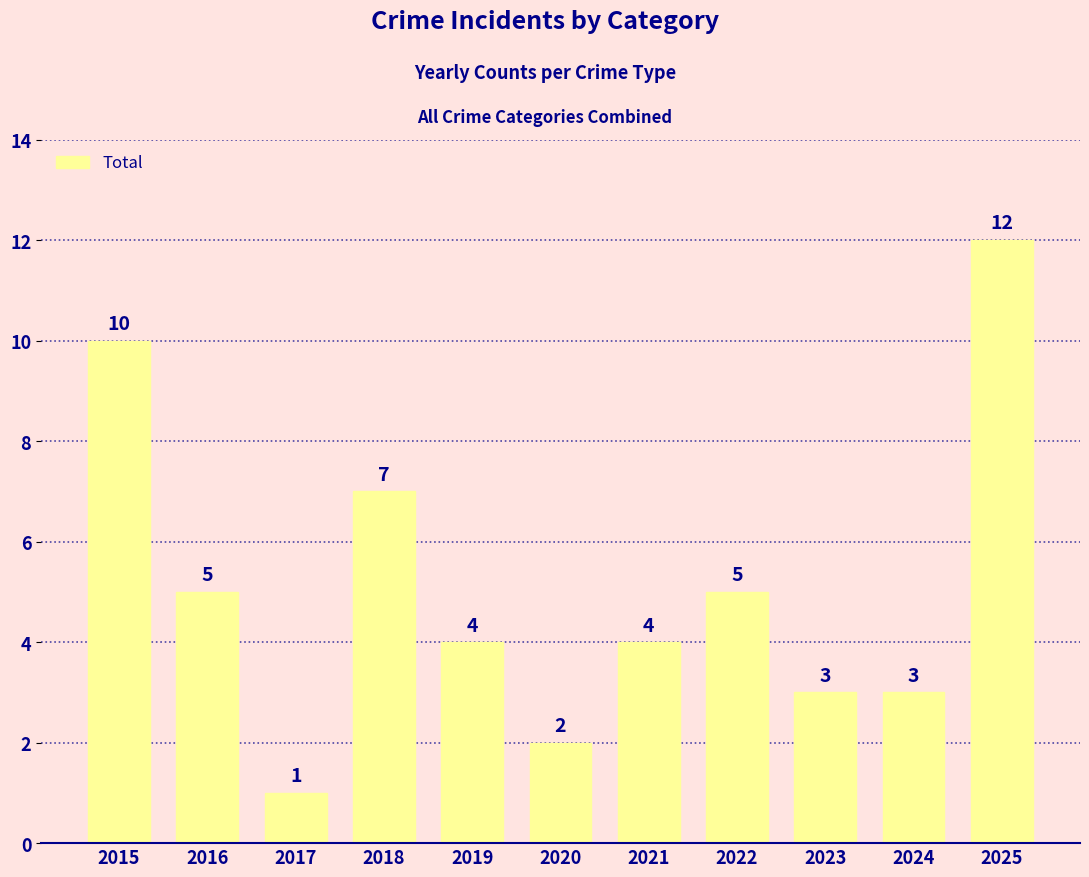

What is the sum of the values at 2020 and 2023?

5